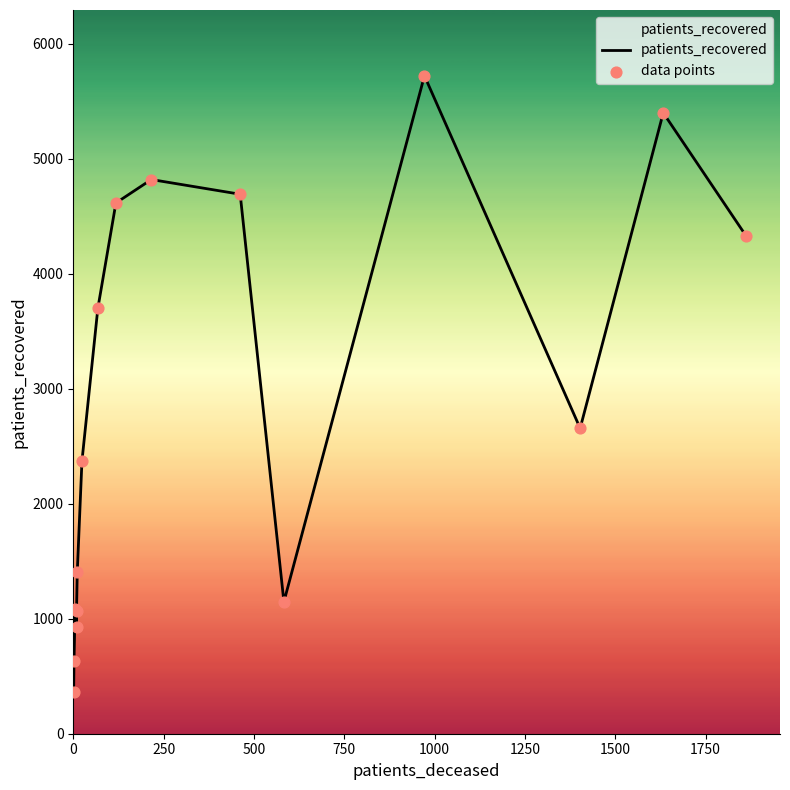

Which series contains the lowest Y value?

patients_recovered